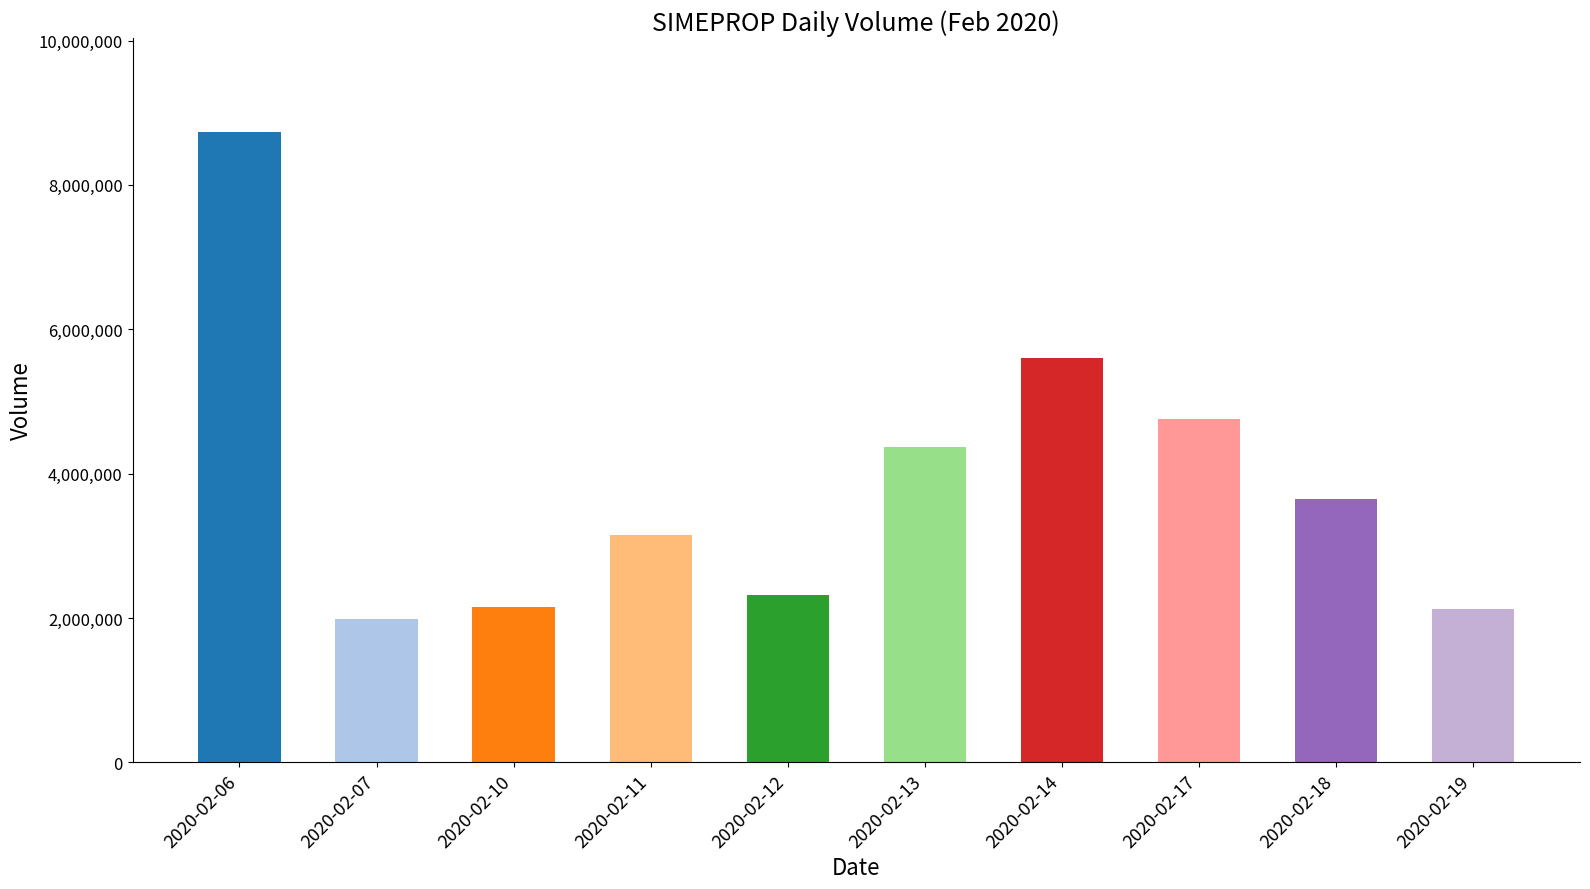

How many data points are less than 3644300?

5